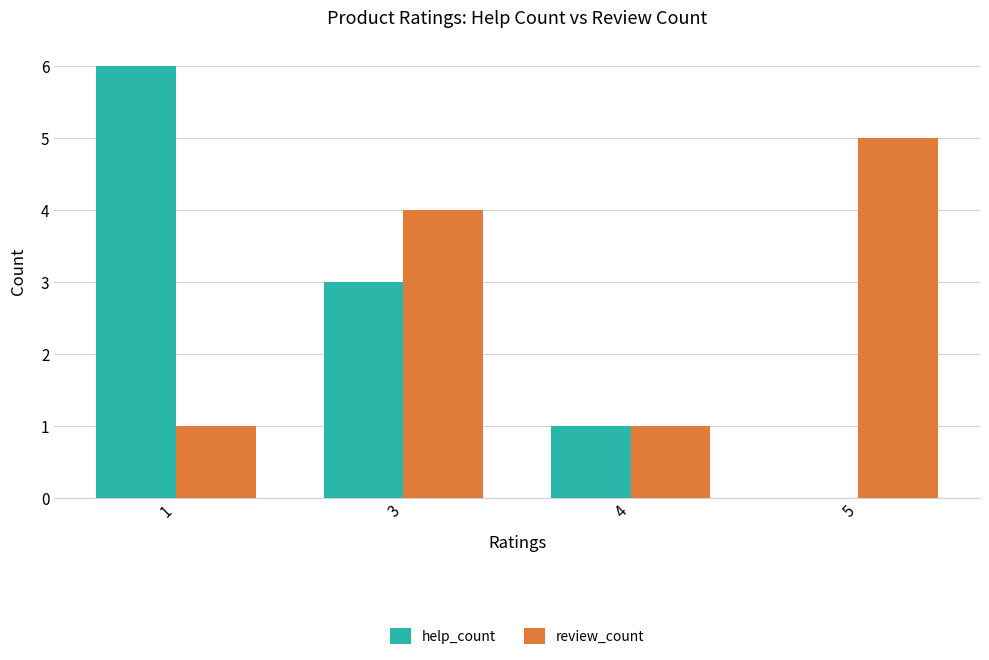

What is the sum of all help_count values?

10